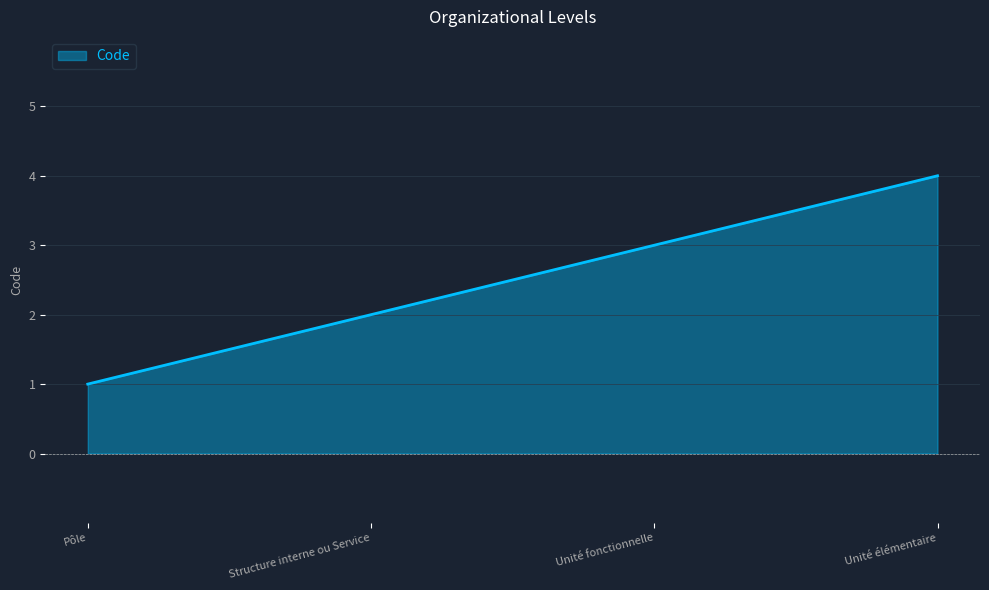

What is the greatest value displayed?

4.0